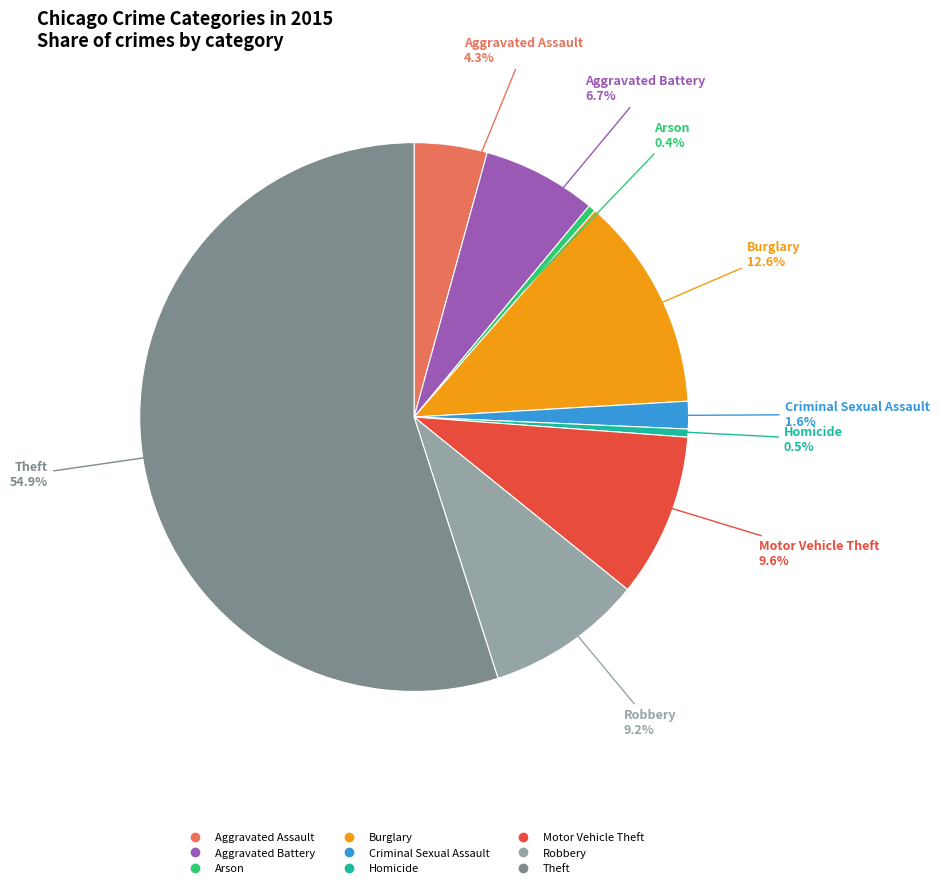

What is the total percentage of Arson and Criminal Sexual Assault?

2.0%